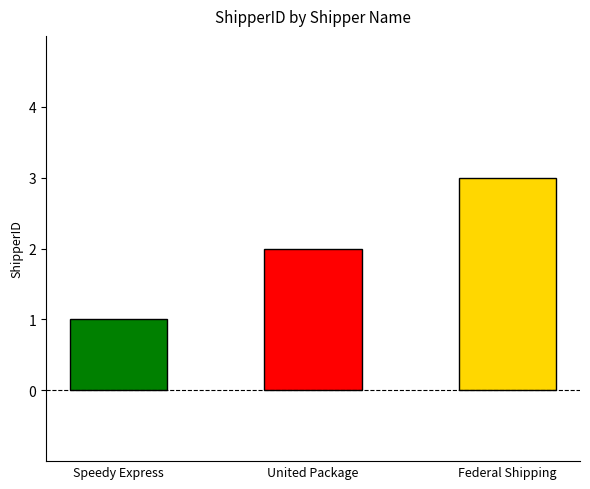

Does the chart contain stacked bars?

No